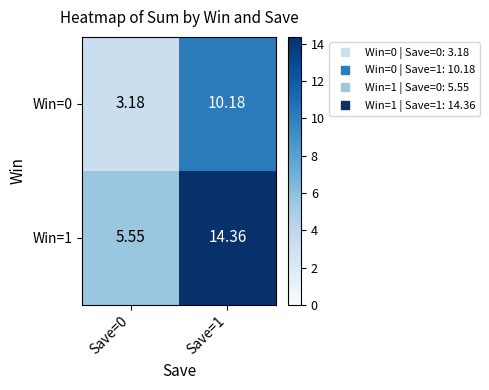

Is the value of Win=0 at Save=0 greater than the value of Win=1 at Save=1?

No